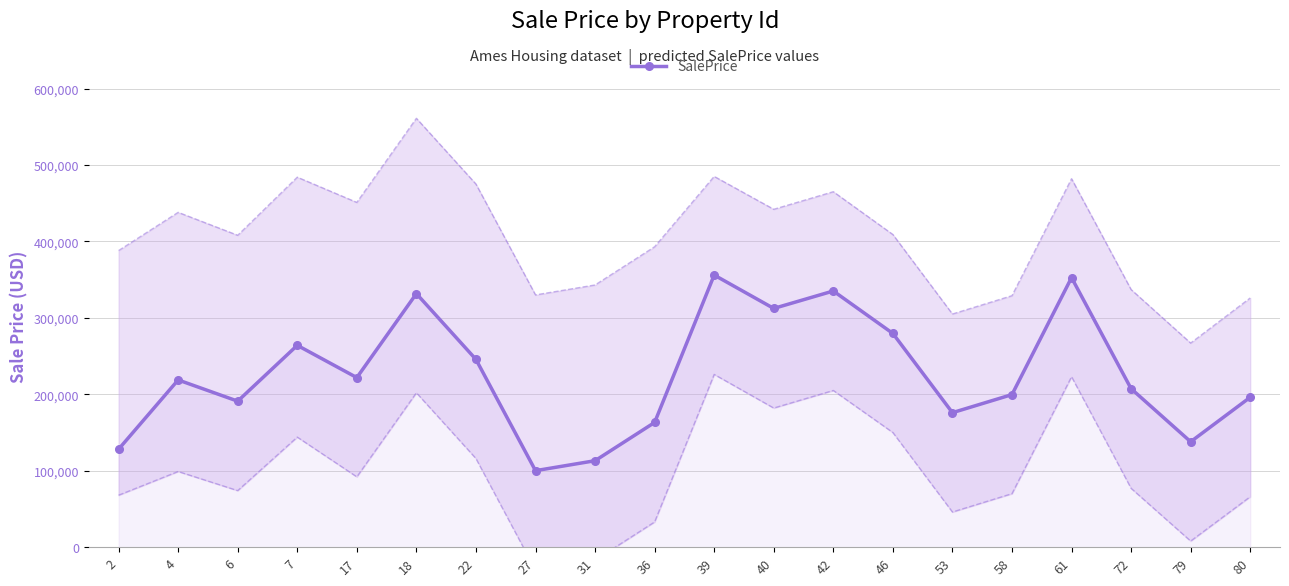

Reading right to left, extract all data points from this chart.

80=196108.4	79=137923.3	72=207344.2	61=352629.5	58=199624.4	53=175956.4	46=279596.4	42=335136.4	40=312320.4	39=355968.4	36=163172.4	31=113128.5	27=100084.4	22=245644.4	18=331680.4	17=221832.4	7=264052.4	6=191016.4	4=218768.4	2=128172.3